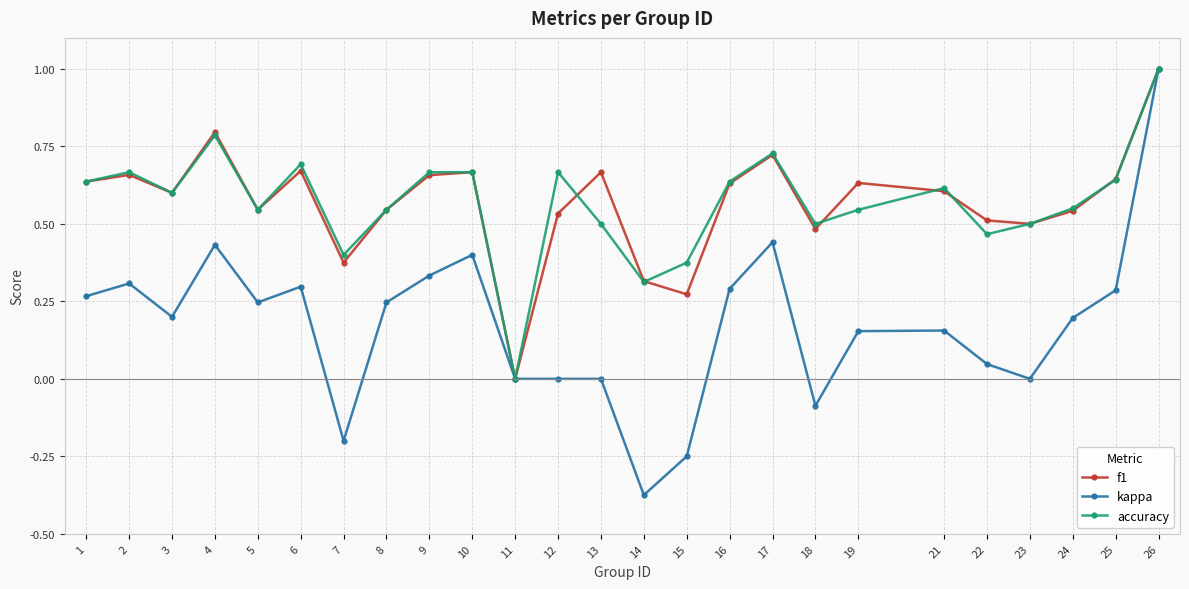

Is it true that f1 equals 1.4 at 4?

False